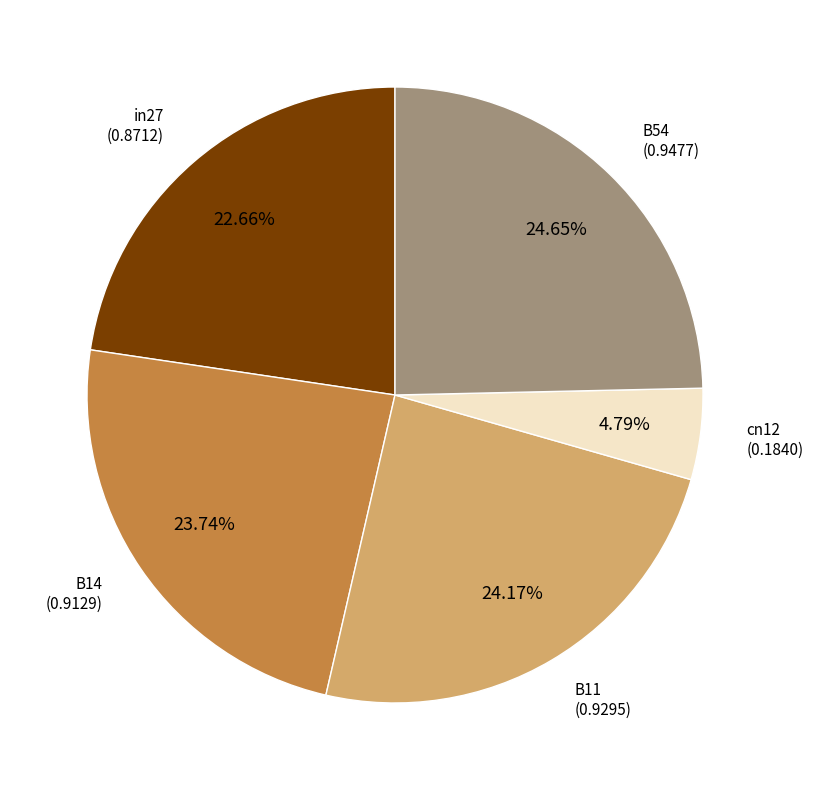

How many segments does this pie chart have?

5